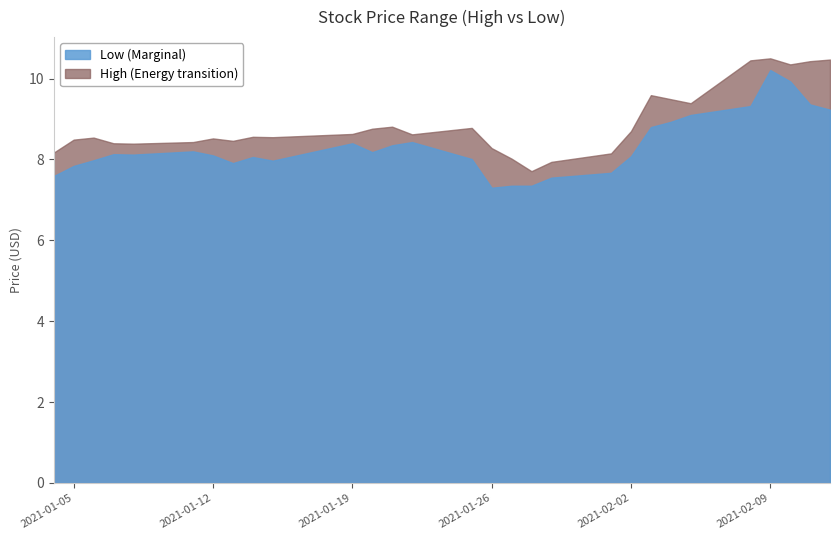

What is the difference between the High values at 2021-01-20 and 2021-01-04?

0.6